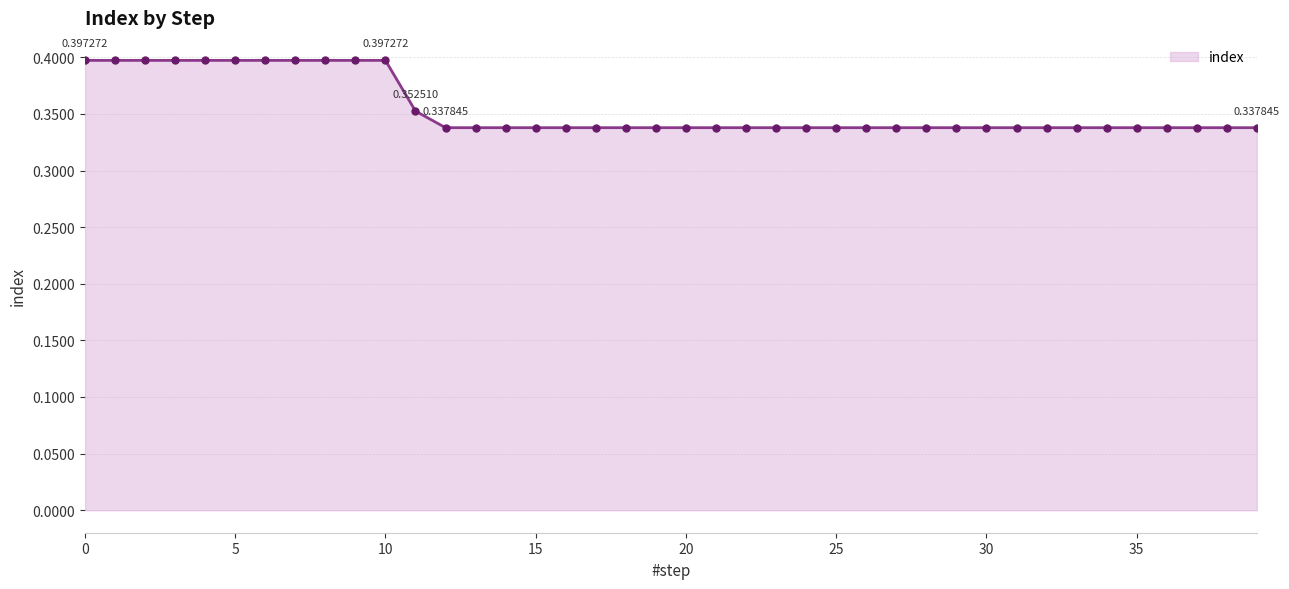

What is the sum of all values?

14.2